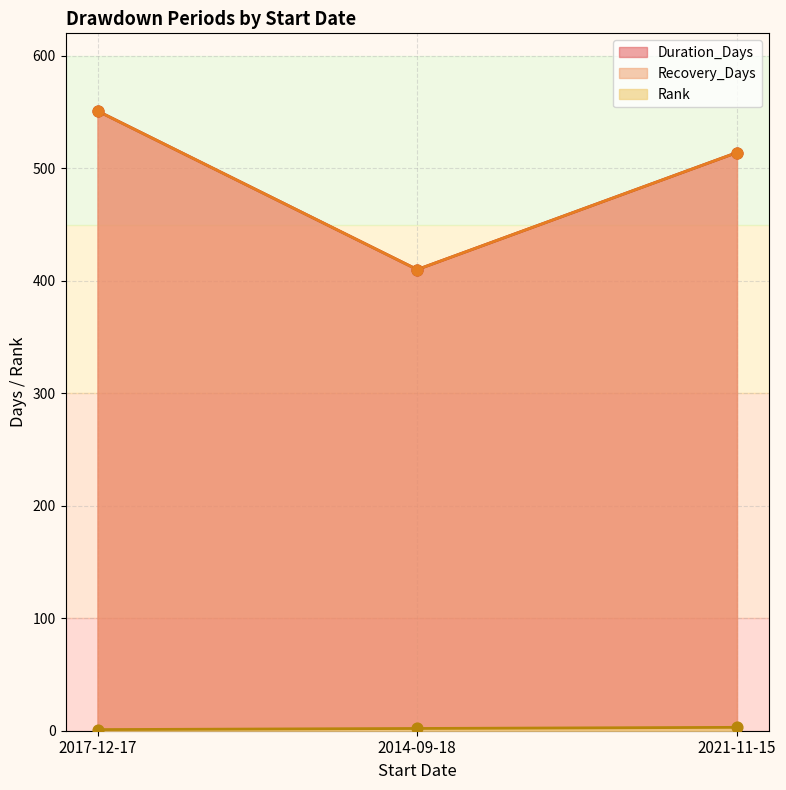

Which series reaches the maximum Y coordinate?

Duration_Days